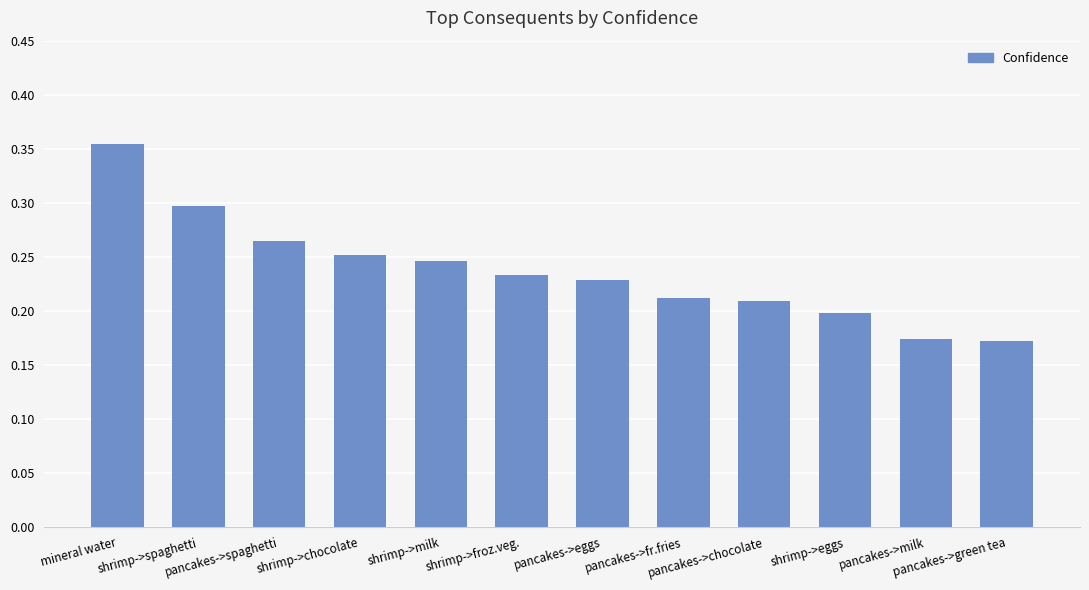

What is the sum of all values?

2.8